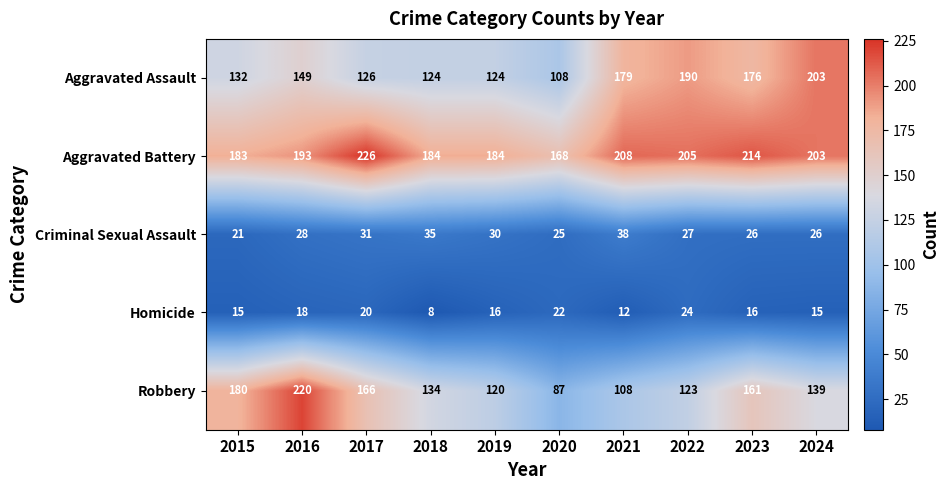

How many data points does each series have?

10